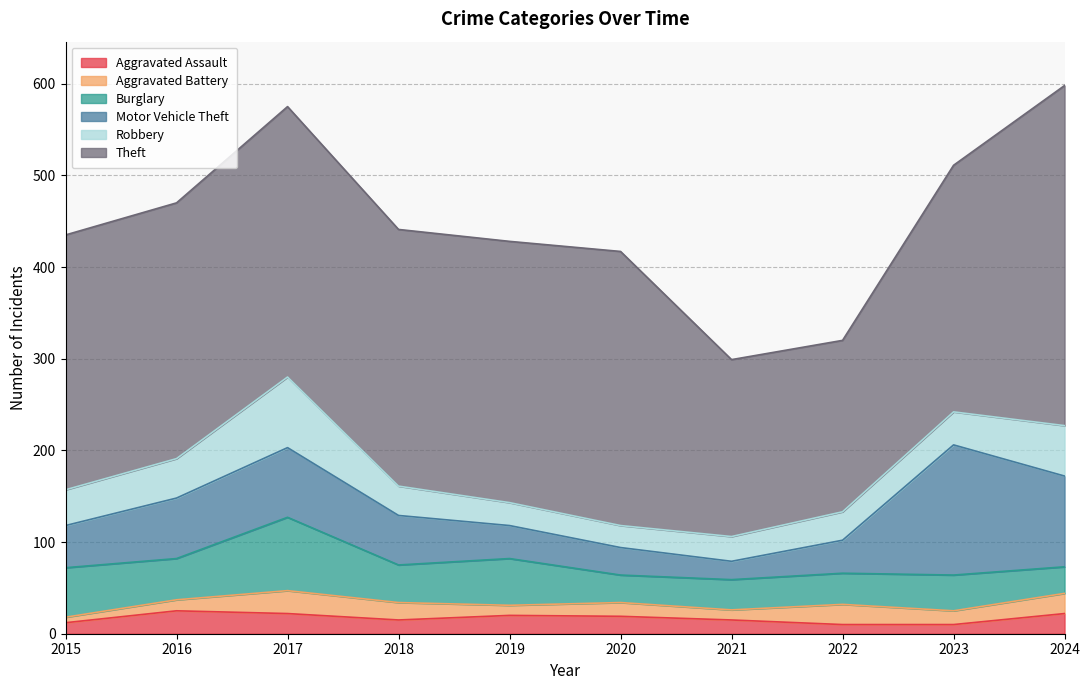

How many data points in Burglary are above 41?

4